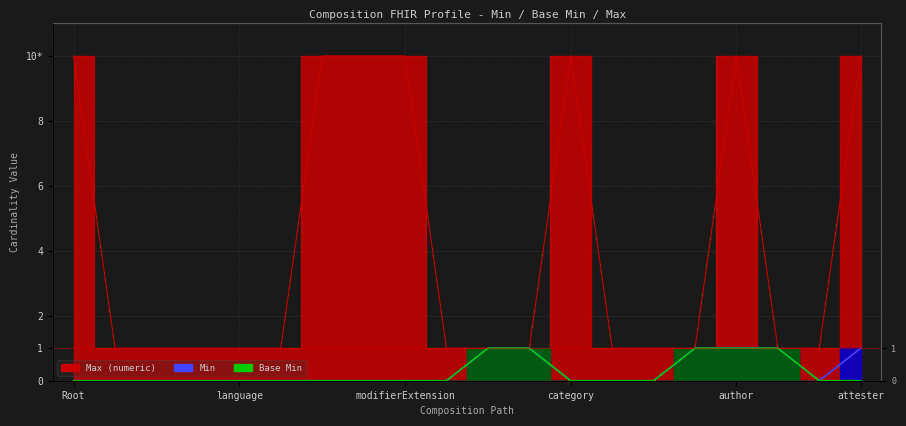

The Base Min series shows 0 at language. True or false?

True